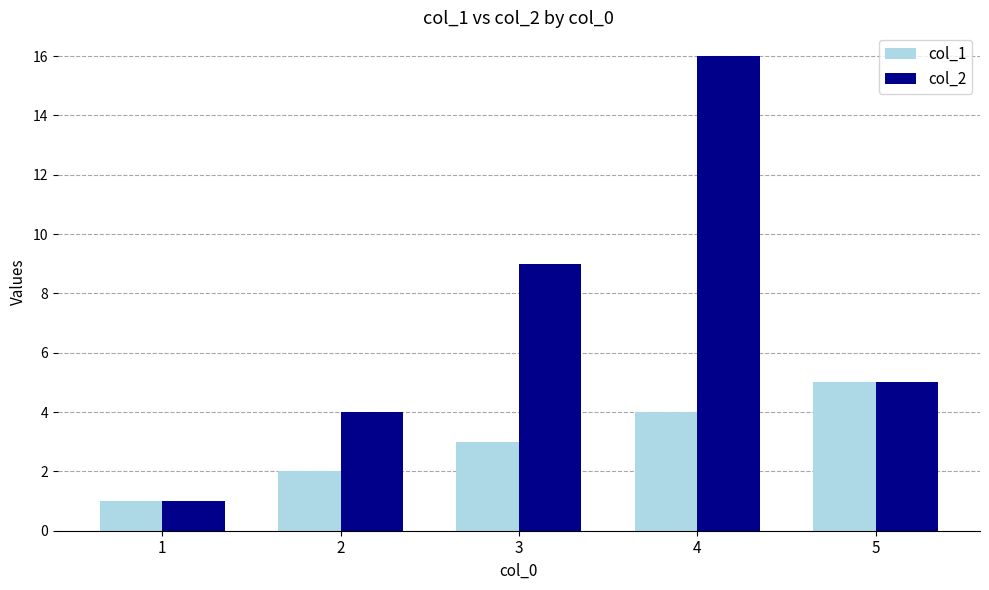

Reading left to right, what are all the values shown in this chart?

col_1: 1=1	2=2	3=3	4=4	5=5
col_2: 1=1	2=4	3=9	4=16	5=5